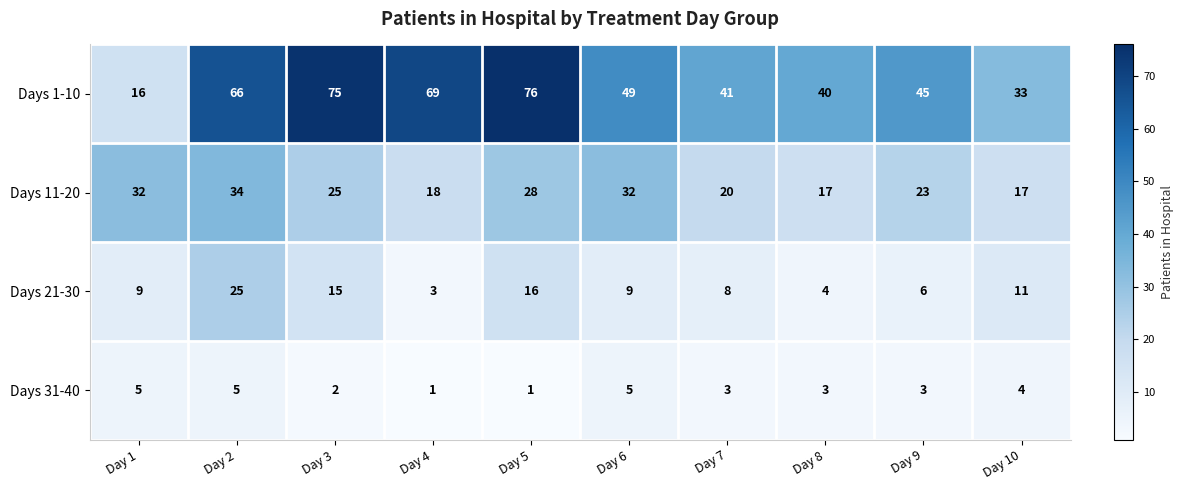

How many Days 31-40 values are between 2 and 5?

8